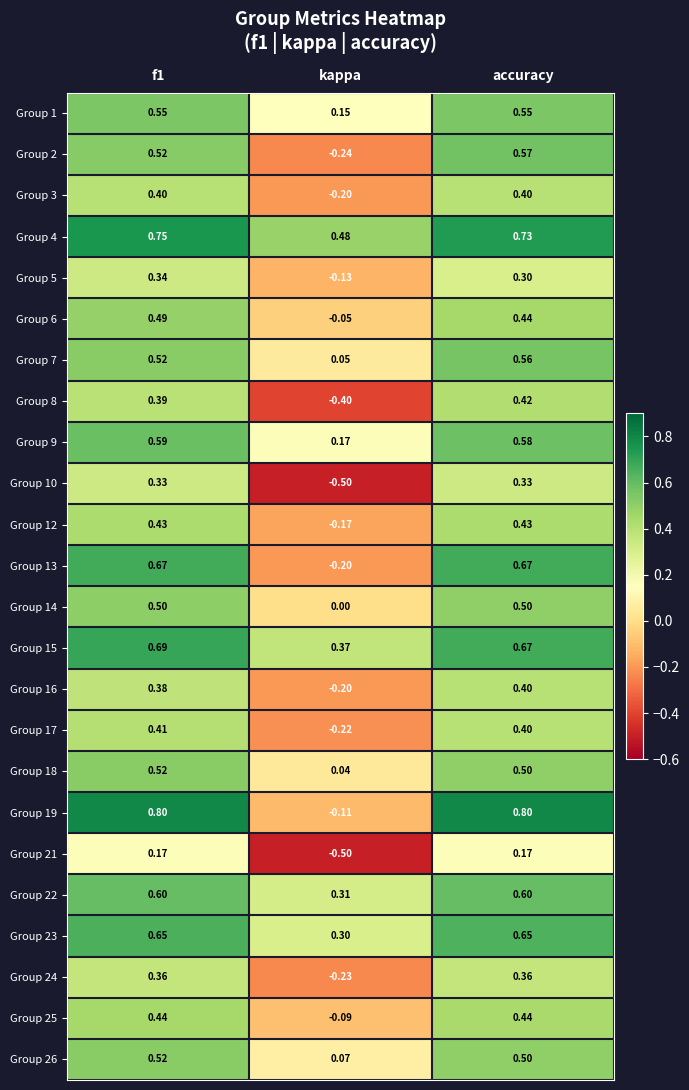

Which label corresponds to the smallest value in the chart?

kappa